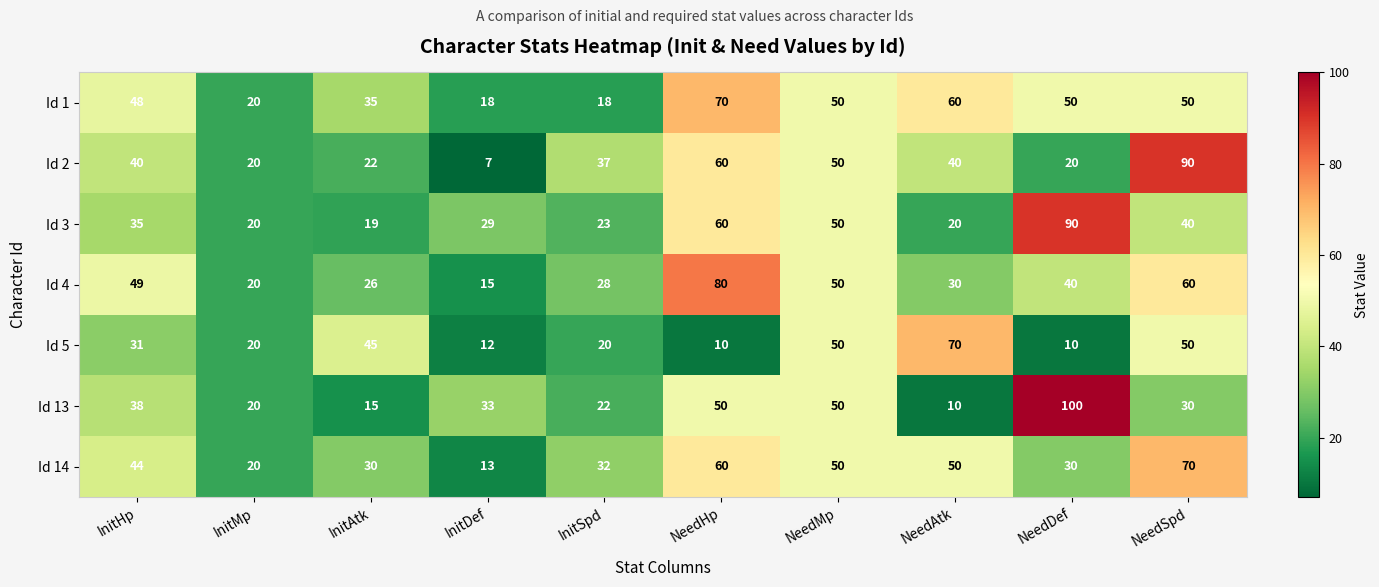

Between NeedHp and NeedAtk, which series saw the biggest shift?

Id 5